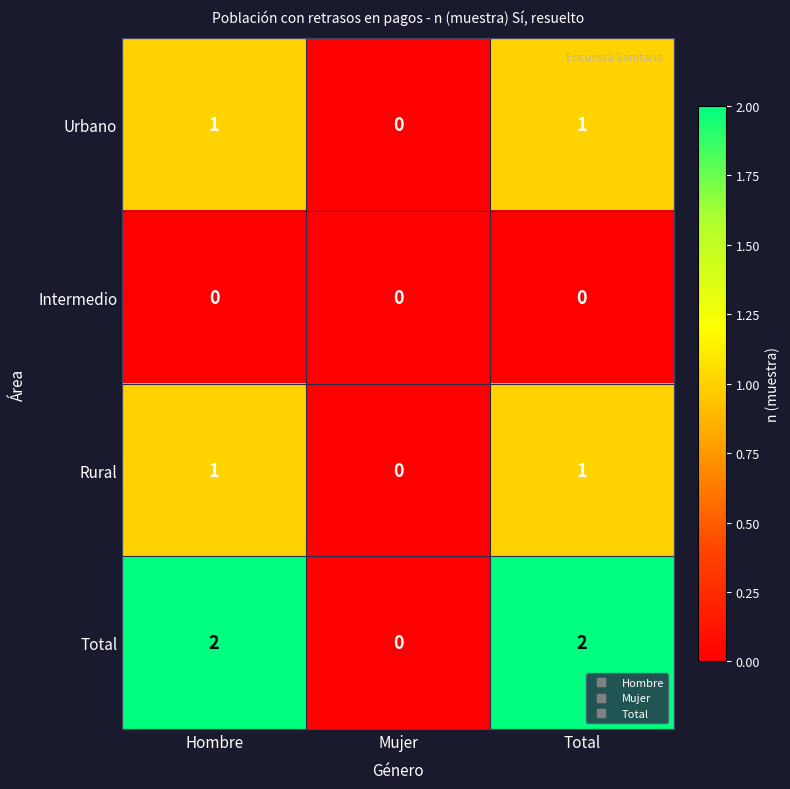

Which series has the largest range (max minus min)?

Total